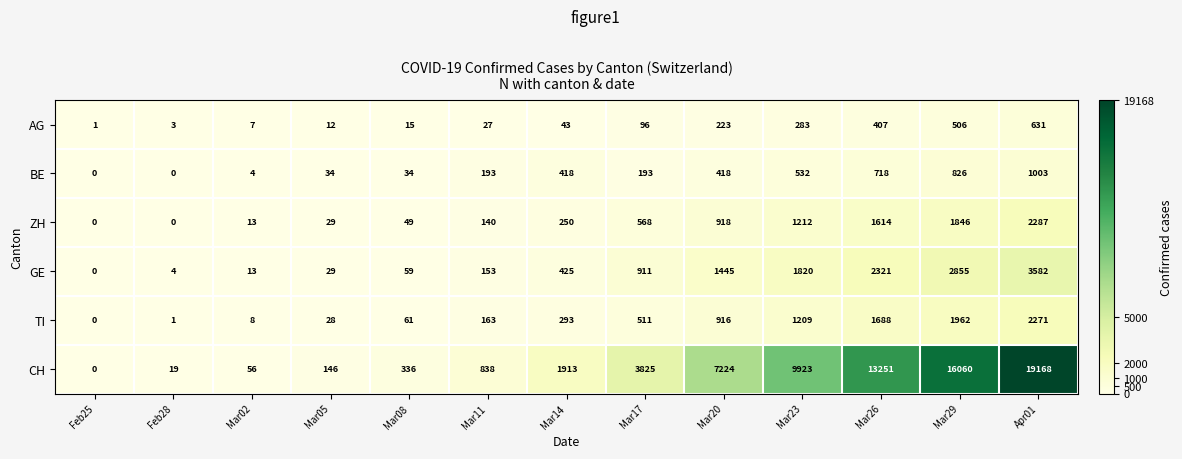

The ZH series shows 49 at Mar08. True or false?

True